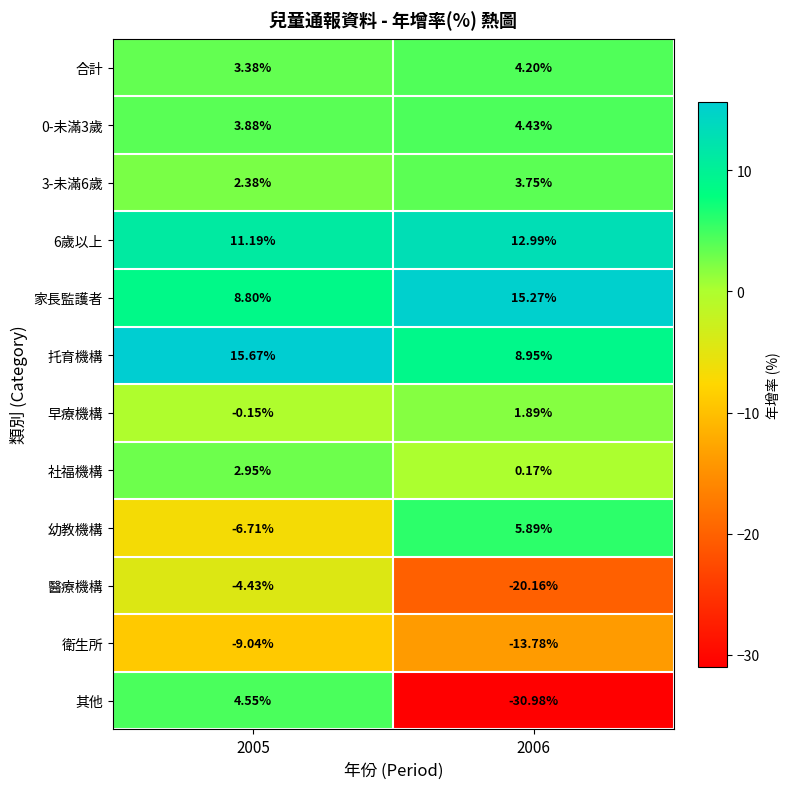

Is the value of 托育機構 at 2006 greater than the value of 社福機構 at 2005?

Yes